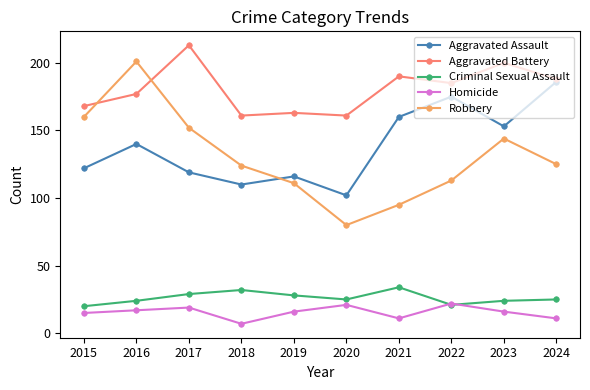

True or false: Aggravated Assault and Aggravated Battery intersect in this chart.

False